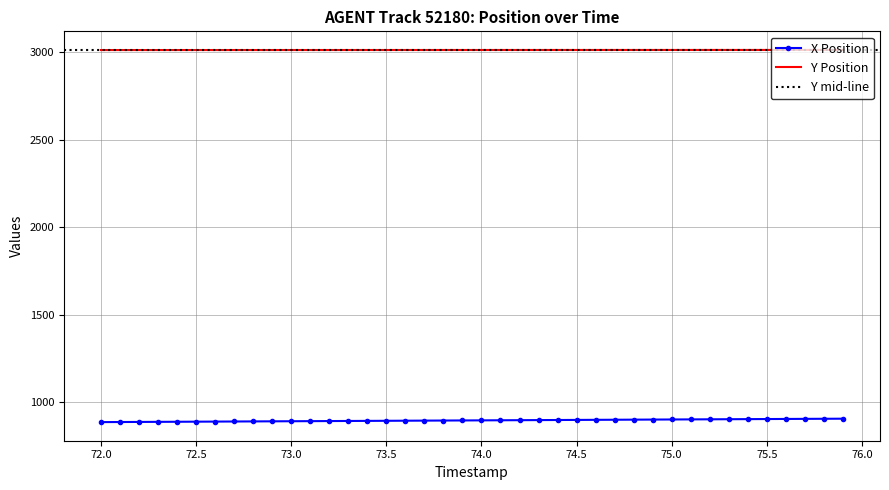

Count the number of data series in this chart.

2